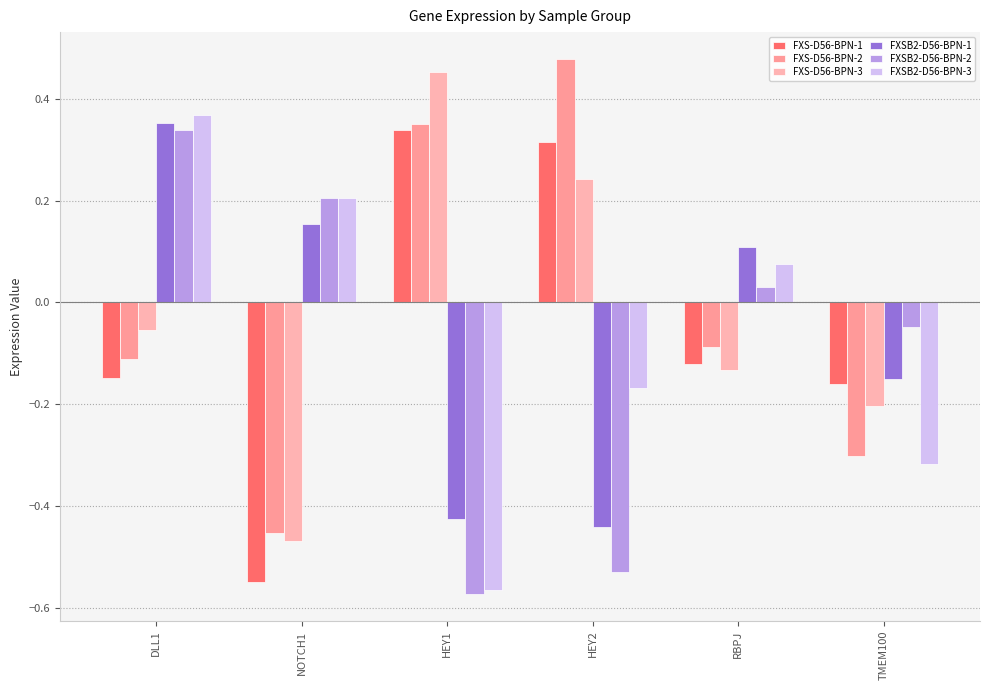

Which series has the largest total across all categories?

FXS-D56-BPN-2